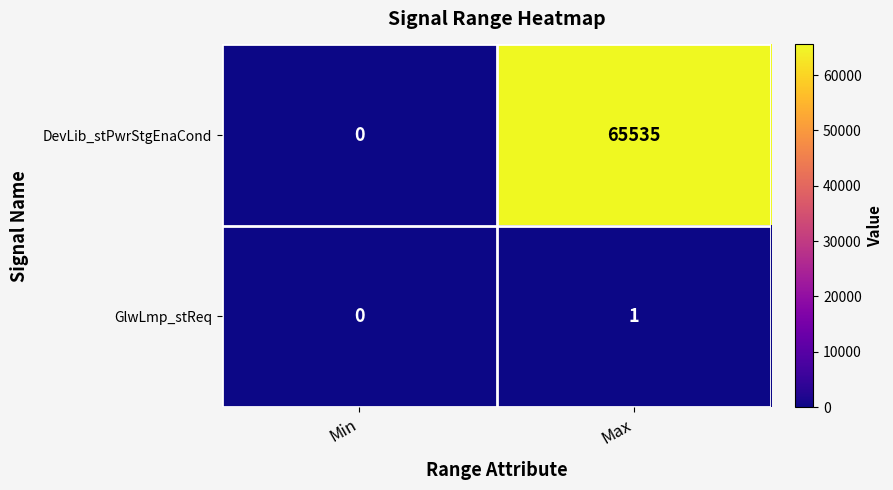

At which category is the sum across all series the highest?

Max